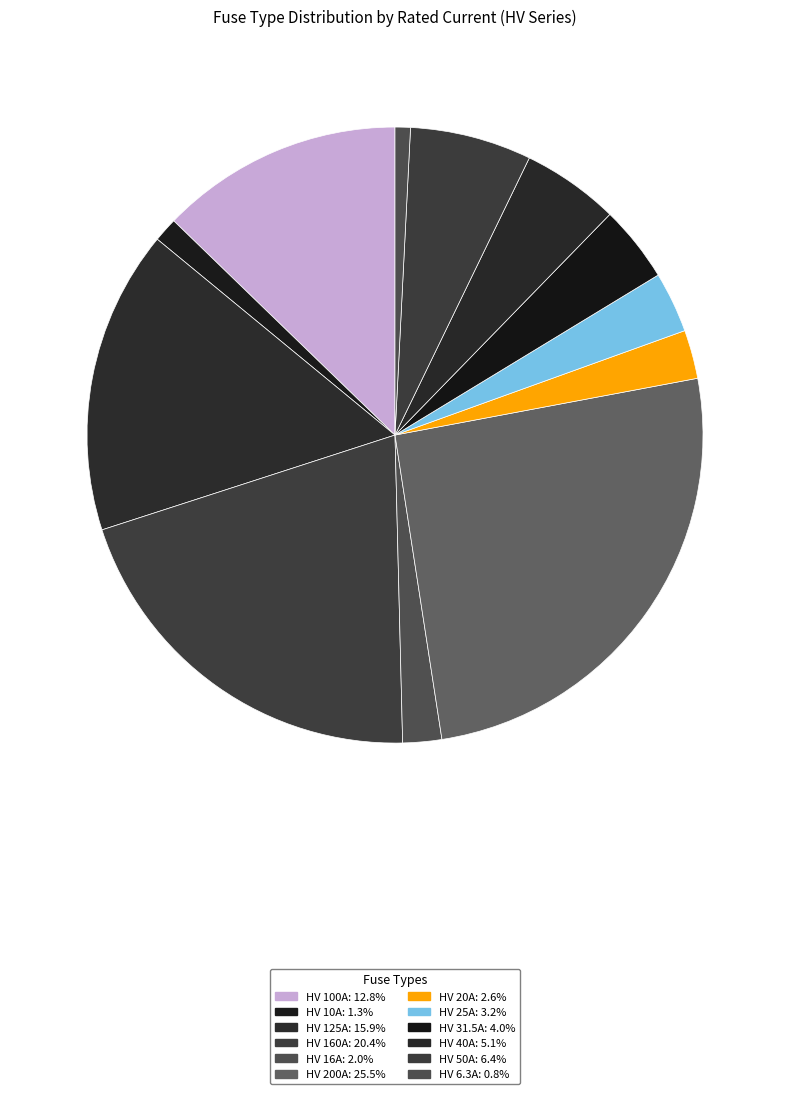

Is it true that HV 25A is 1% of the pie?

False